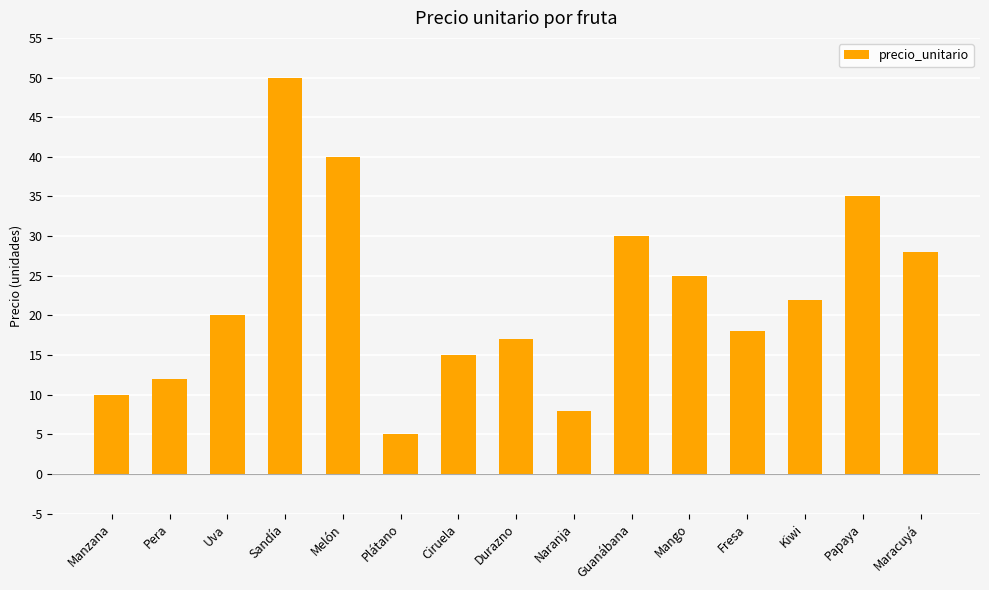

The chart shows a value of 10 at Manzana. True or false?

True